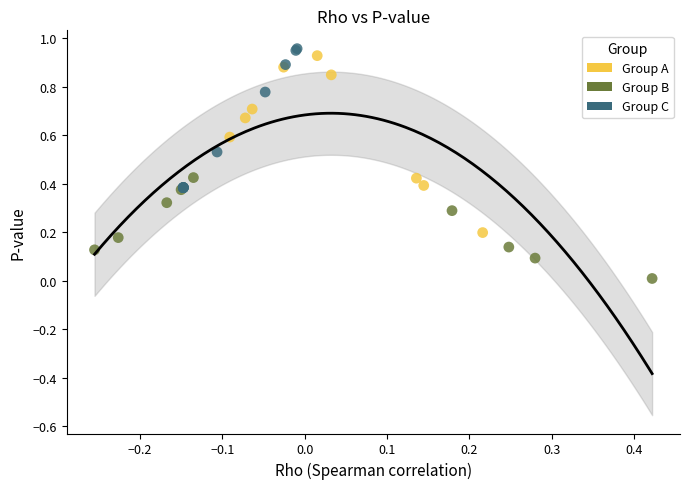

Which series reaches the minimum Y coordinate?

Group B